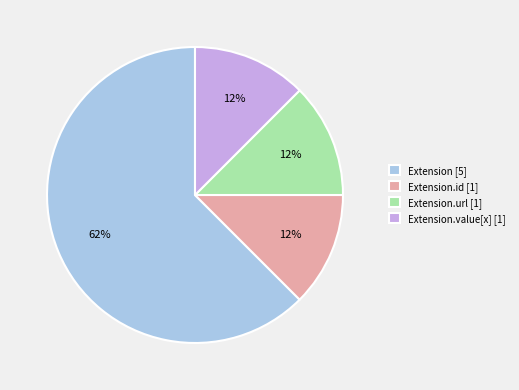

Which has a higher value, Extension.value[x] [1] or Extension [5]?

Extension [5]